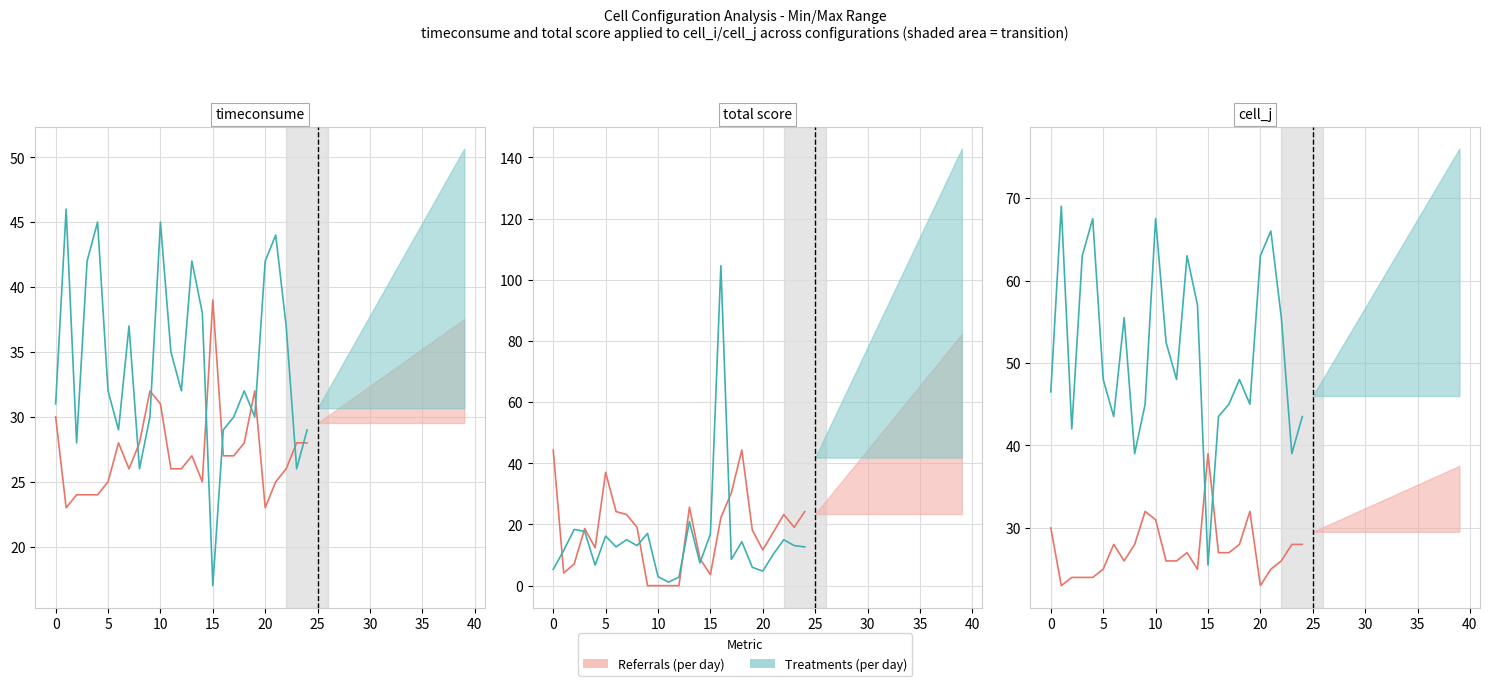

Reading left to right, what are all the values shown in this chart?

Referrals (per day): 30.0	23.0	24.0	24.0	24.0	25.0	28.0	26.0	28.0	32.0	31.0	26.0	26.0	27.0	25.0	39.0	27.0	27.0	28.0	32.0	23.0	25.0	26.0	28.0	28.0
Treatments (per day): 46.5	69.0	42.0	63.0	67.5	48.0	43.5	55.5	39.0	45.0	67.5	52.5	48.0	63.0	57.0	25.5	43.5	45.0	48.0	45.0	63.0	66.0	55.5	39.0	43.5